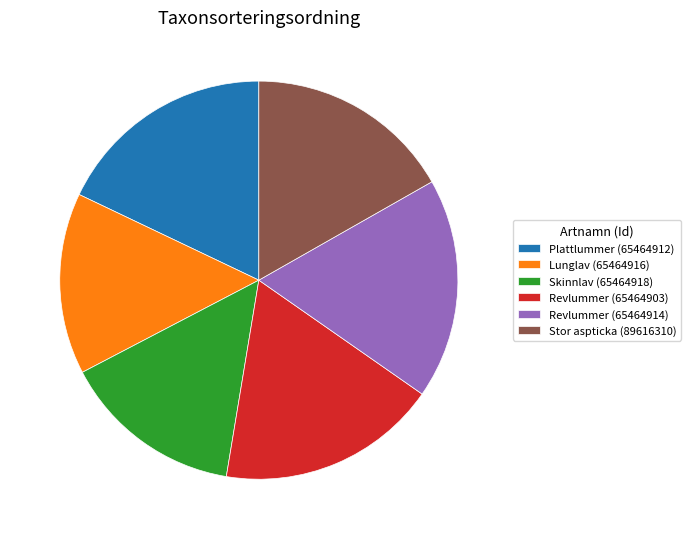

How many segments does this pie chart have?

6